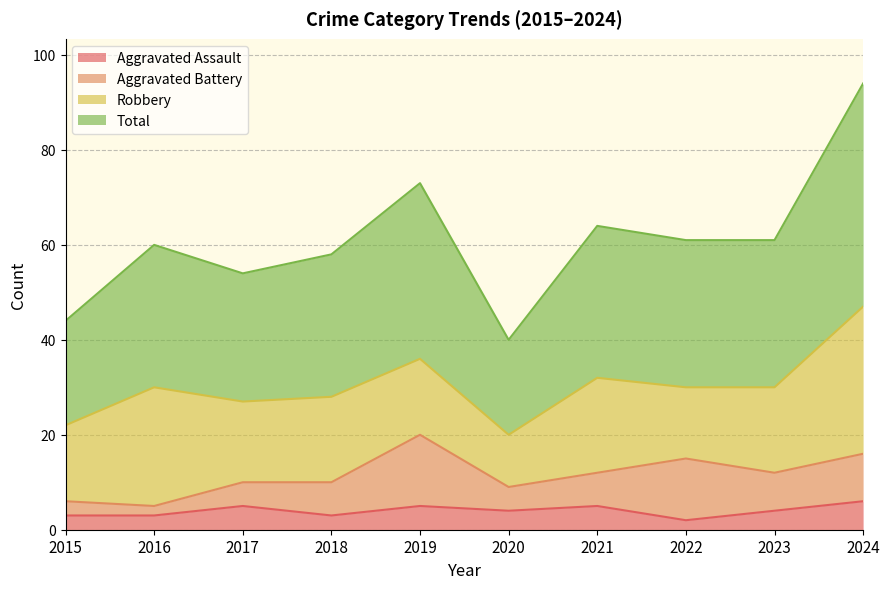

Which series has the largest total across all categories?

Total